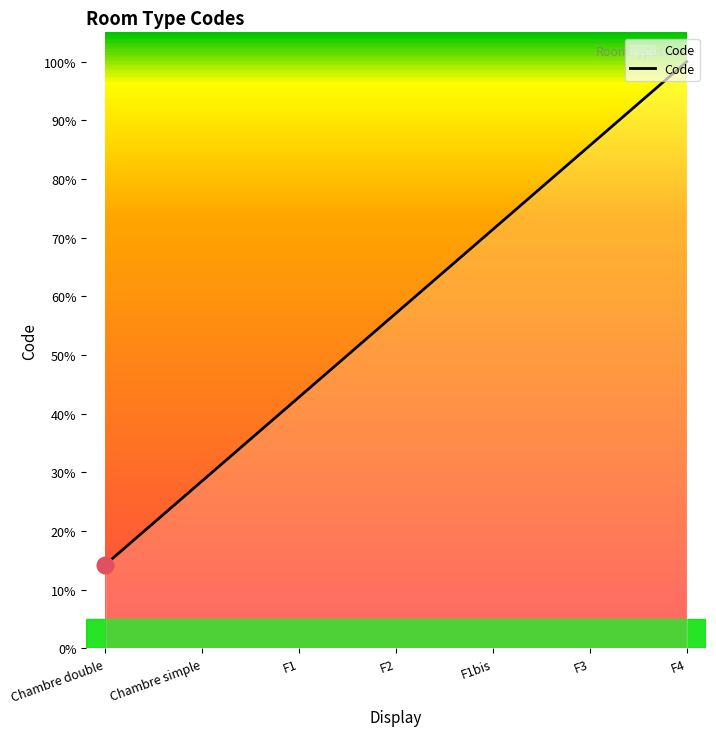

Reading left to right, transcribe all the data shown in this chart.

Chambre double=14.3	Chambre simple=28.6	F1=42.9	F2=57.1	F1bis=71.4	F3=85.7	F4=100.0